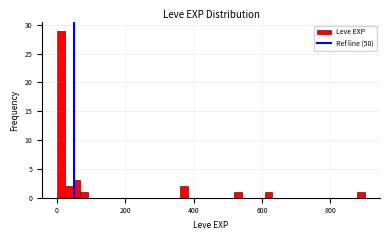

Around what value on the x-axis is the tallest bar? Give the approximate position of its centre, as read against the axis.

20